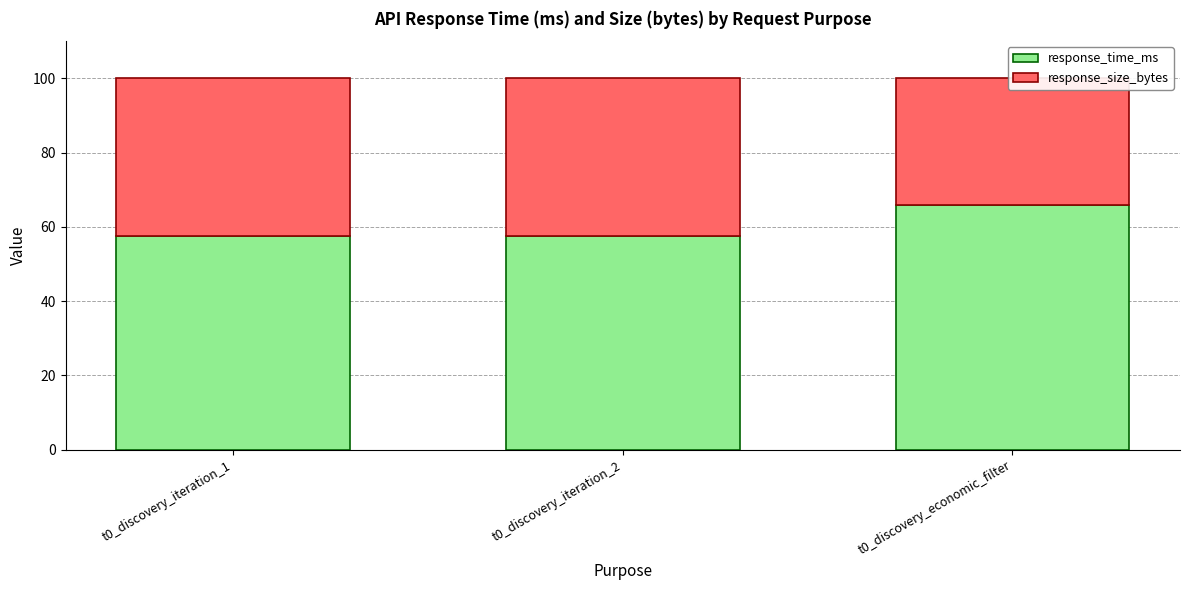

What is the label of the 1st bar from the left?

t0_discovery_iteration_1